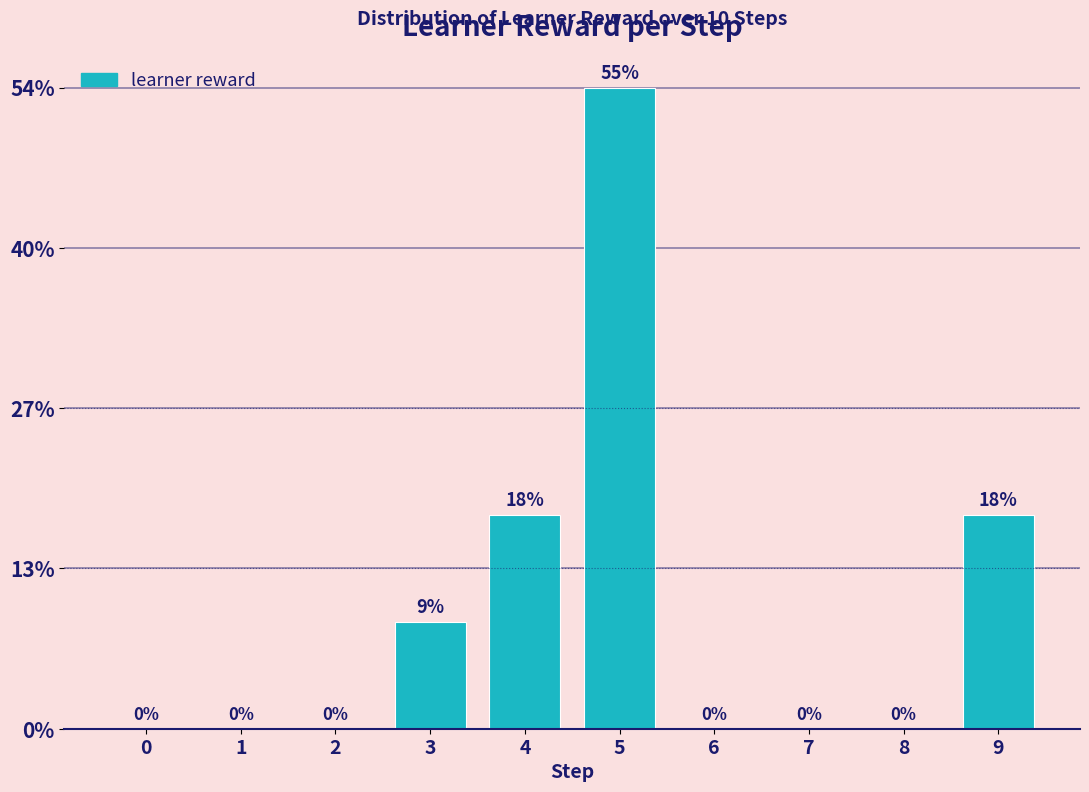

List the labels in order of value, largest first.

5, 4, 9, 3, 0, 1, 2, 6, 7, 8